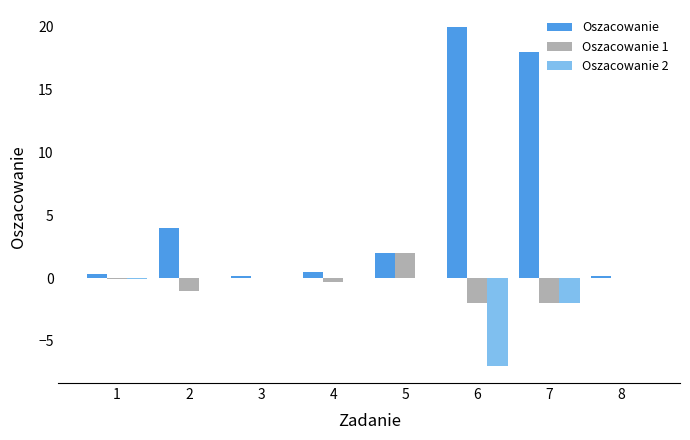

The Oszacowanie series shows 20.0 at 6. True or false?

True